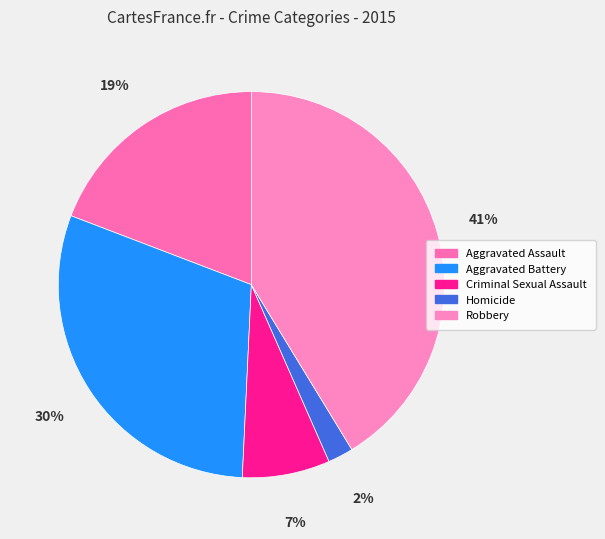

Which slice is the largest?

Robbery